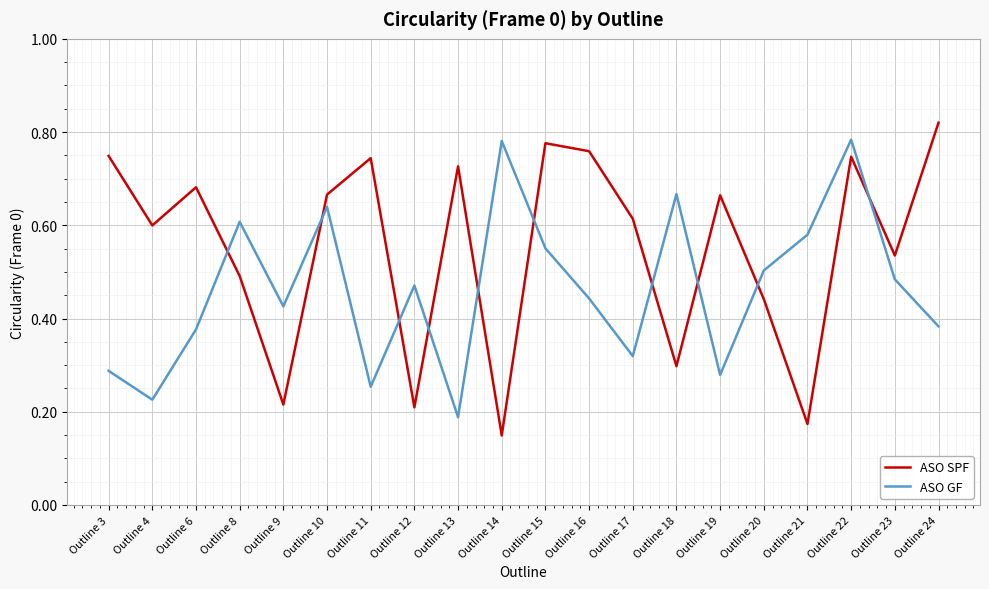

What are all the series names shown in the legend?

ASO SPF, ASO GF